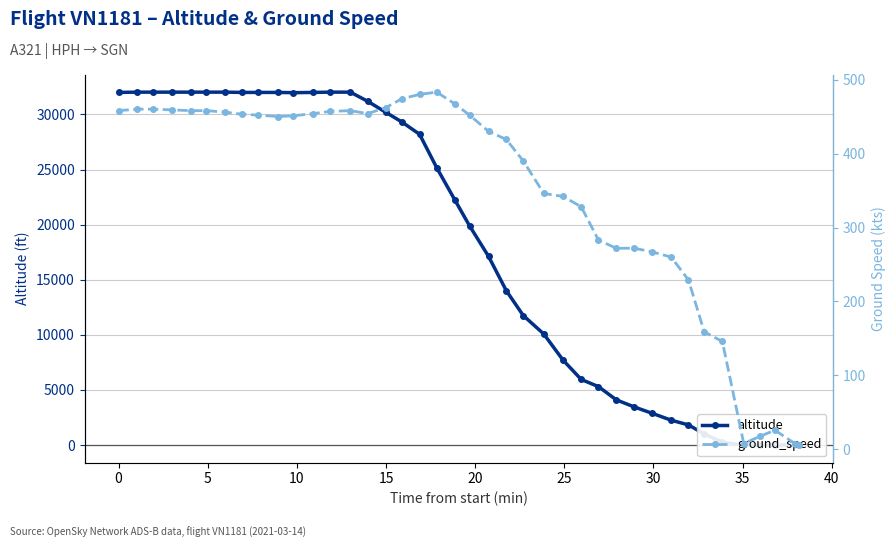

Is the value of altitude at 19 greater than the value of ground_speed at 20?

Yes